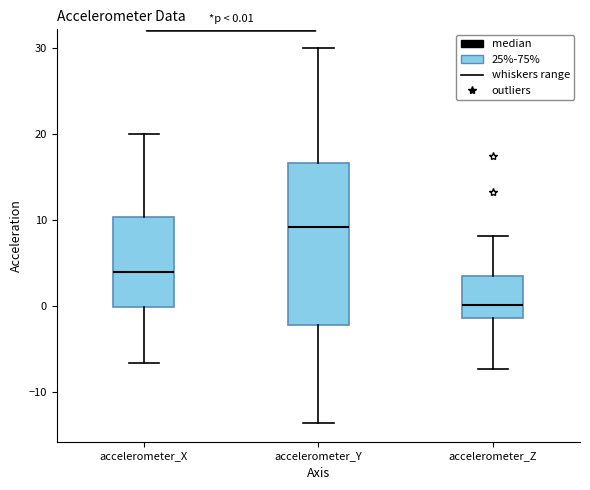

Which box is the tallest, from its lower edge to its upper edge?

accelerometer_Y